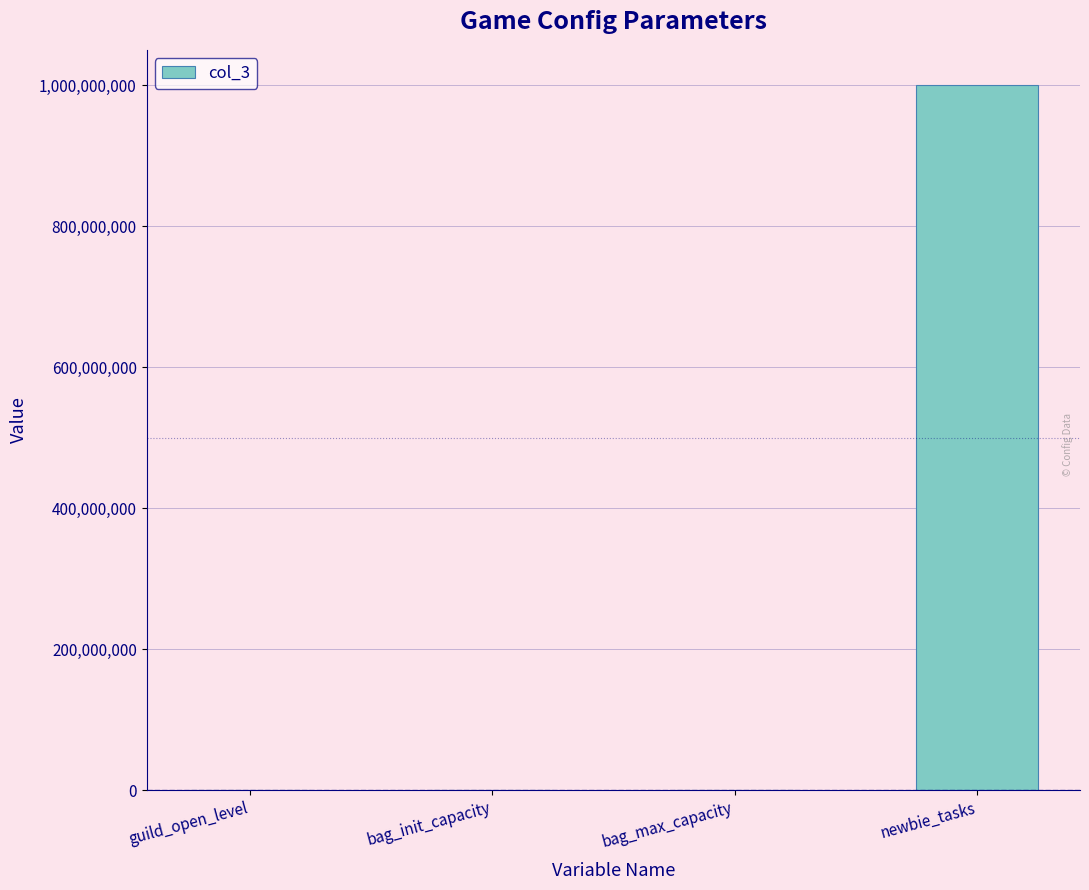

Which has a higher value, guild_open_level or newbie_tasks?

newbie_tasks